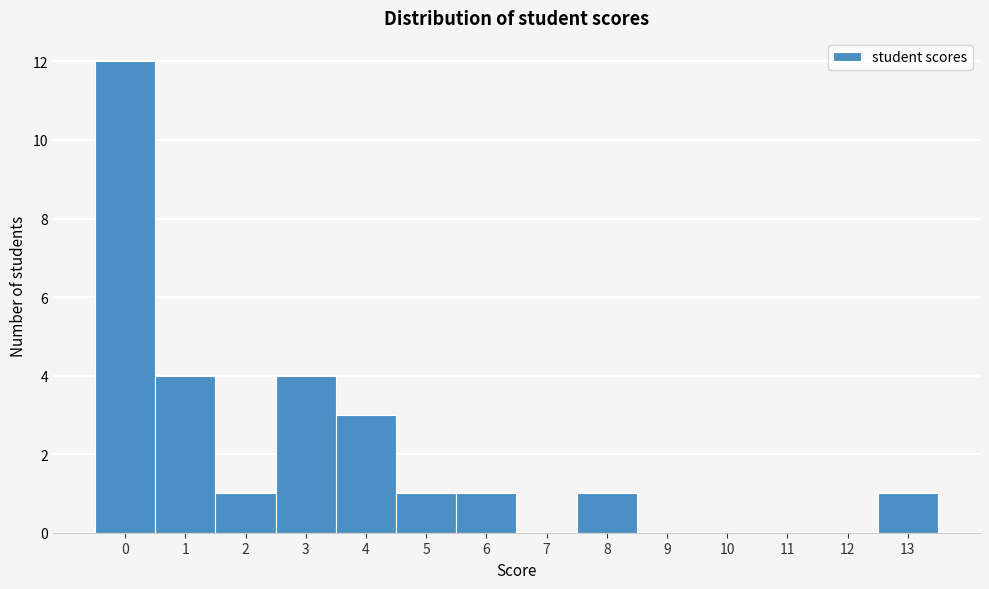

Reading left to right, list every bar in this chart as the range it spans on the x-axis followed by its height. The values are not printed on the chart, so give them approximately, as read against the axis.

-0.5 to 0.5: 12
0.5 to 1.5: 4
1.5 to 2.5: 1
2.5 to 3.5: 4
3.5 to 4.5: 3
4.5 to 5.5: 1
5.5 to 6.5: 1
6.5 to 7.5: 0
7.5 to 8.5: 1
8.5 to 9.5: 0
9.5 to 10.5: 0
10.5 to 11.5: 0
11.5 to 12.5: 0
12.5 to 13.5: 1